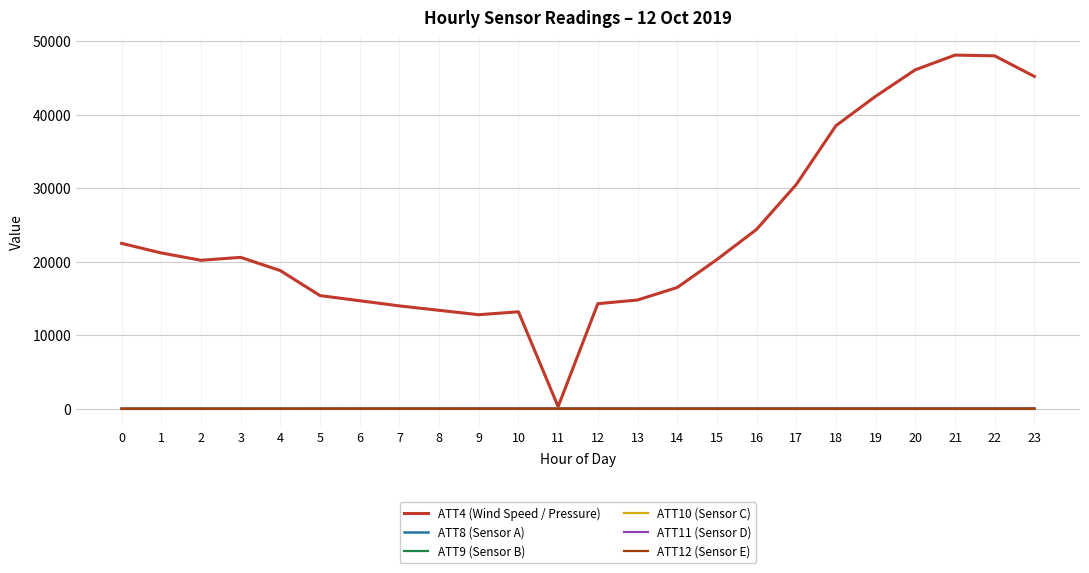

Is the value of ATT8 (Sensor A) at 3 greater than the value of ATT4 (Wind Speed / Pressure) at 4?

No